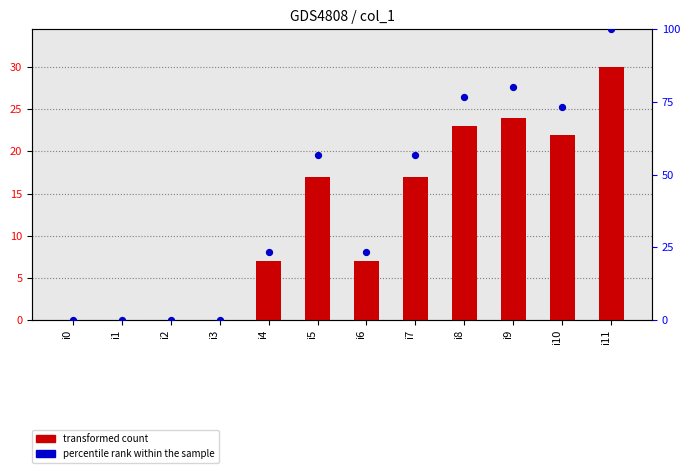

At how many categories does at least one series exceed 16?

8